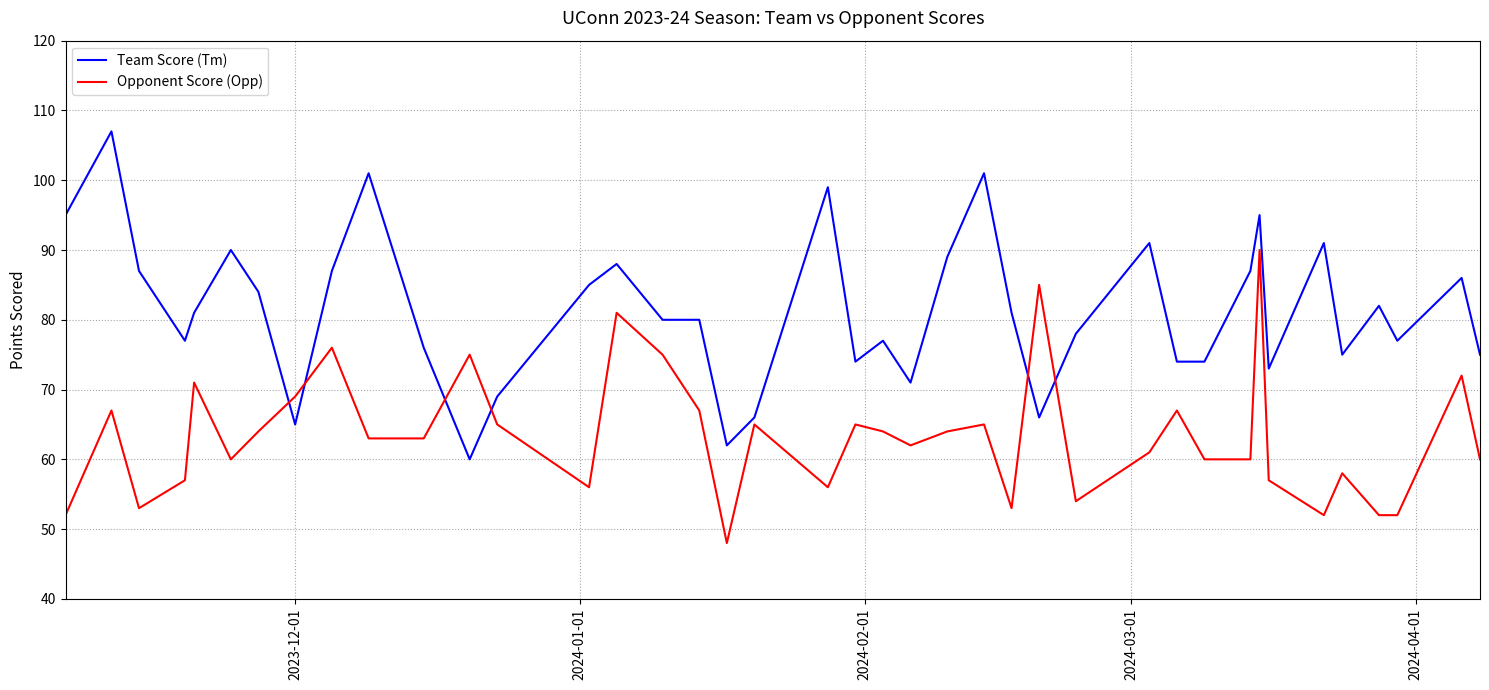

Which series has the widest spread of values?

Team Score (Tm)